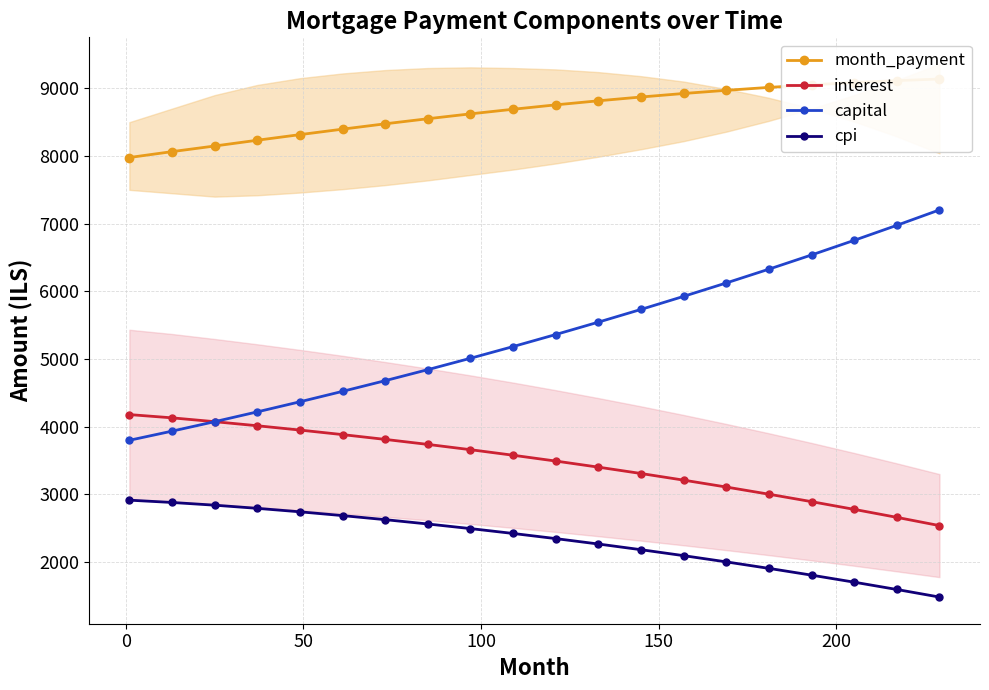

True or false: month_payment has more than 2 interior local peaks.

False